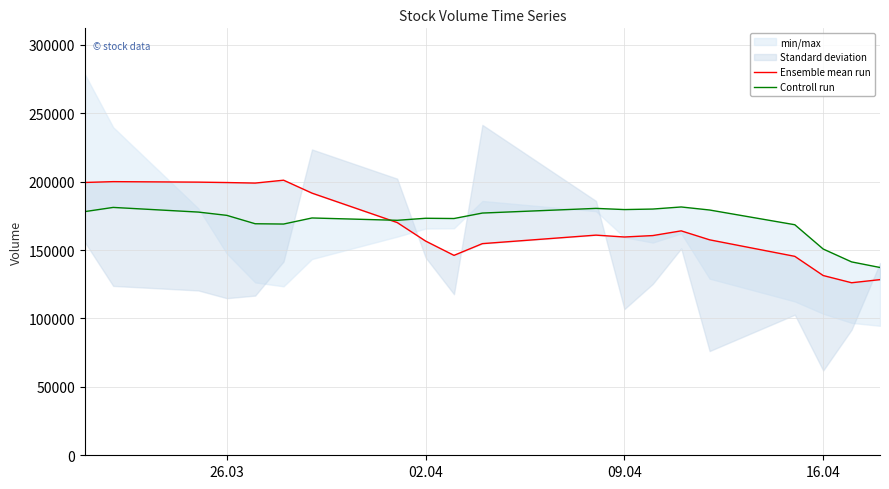

What is the sum of all Controll run values?

3417011.1